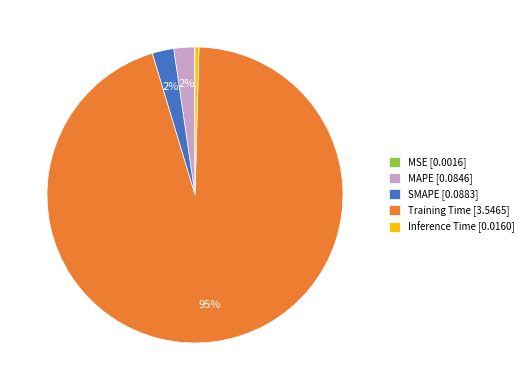

The SMAPE [0.0883] slice represents 10% of the pie. True or false?

False